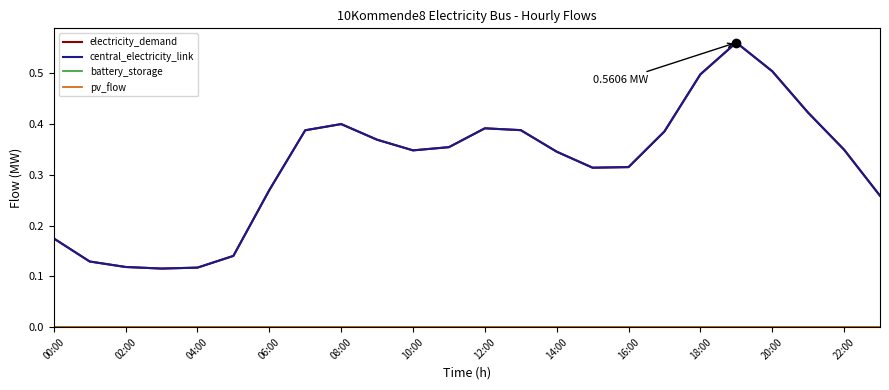

Does the chart display data point markers on the line(s)?

No